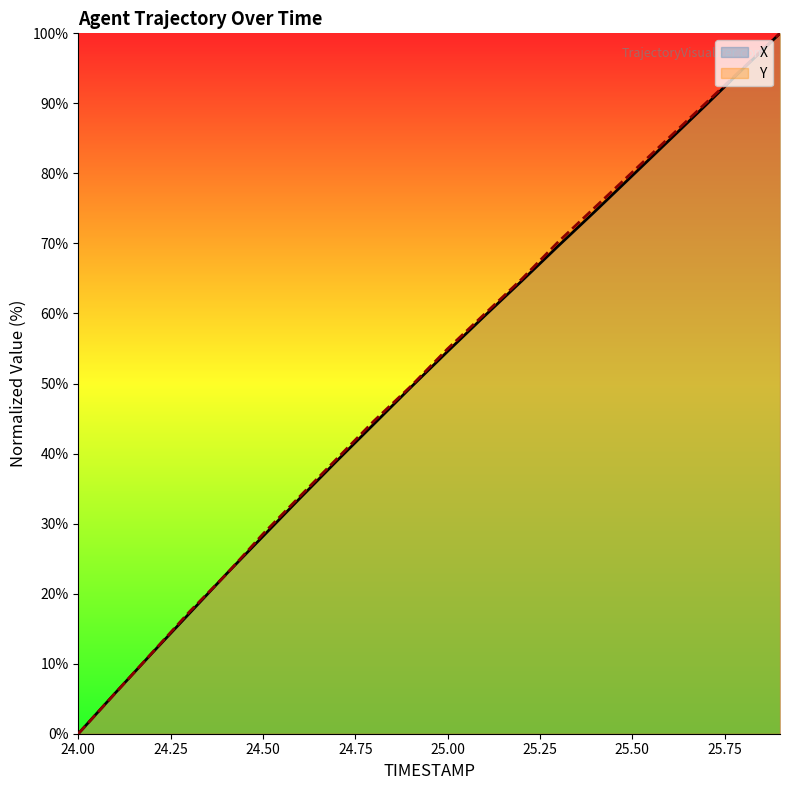

Is the value of X at 24.2 greater than the value of Y at 24.3?

No